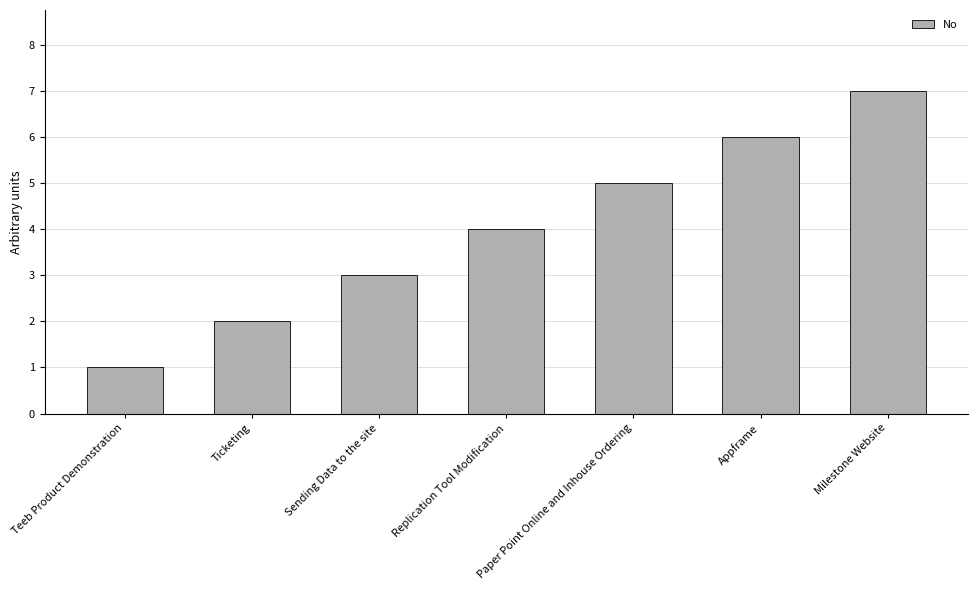

What is the sum of all values?

28